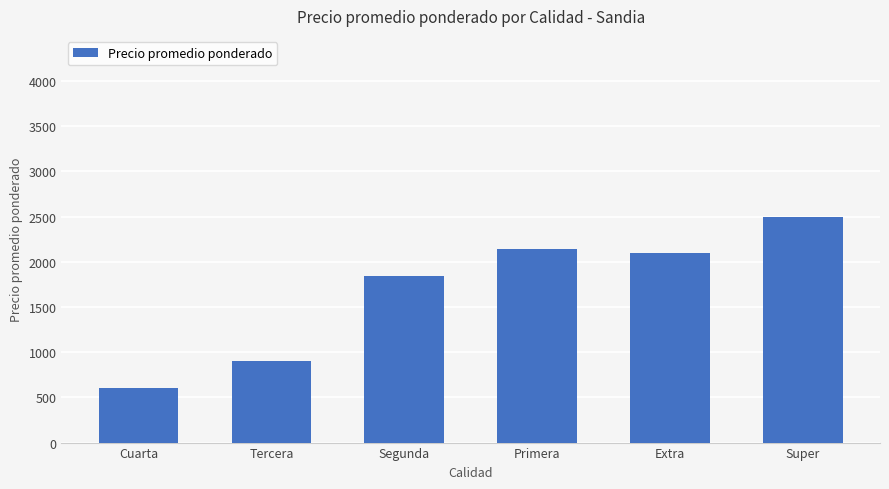

What is the ratio of the value at Cuarta to the value at Segunda?

0.3